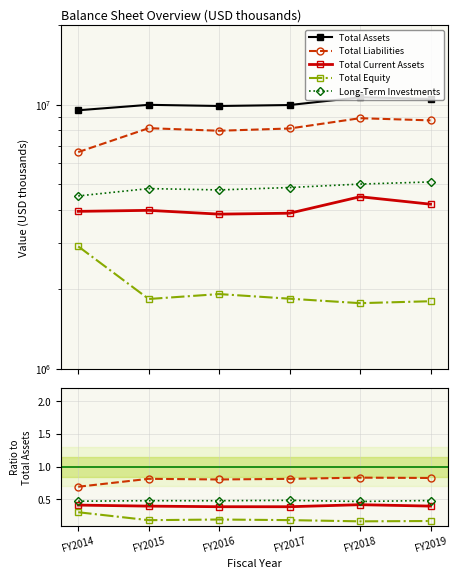

How many interior local peaks does the Total Assets series have?

2